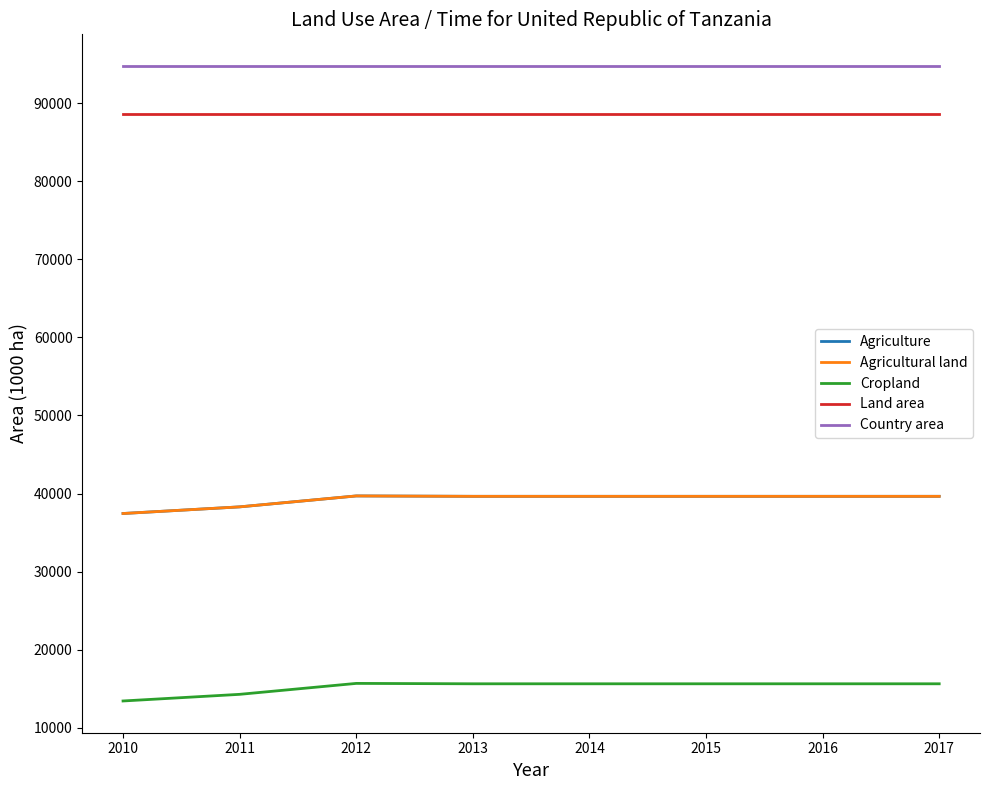

True or false: Agricultural land has a value of 62049 at 2014.

False